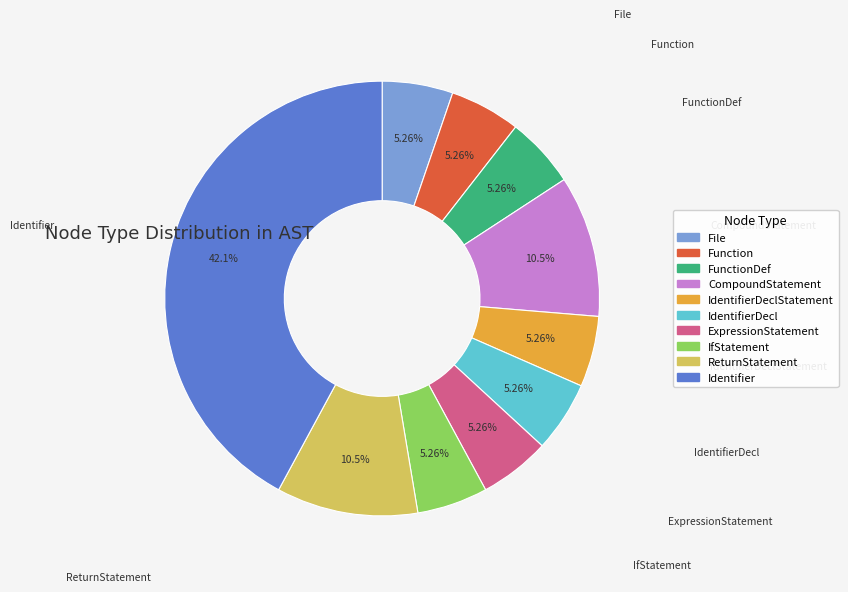

Which category has the biggest portion of the pie?

Identifier